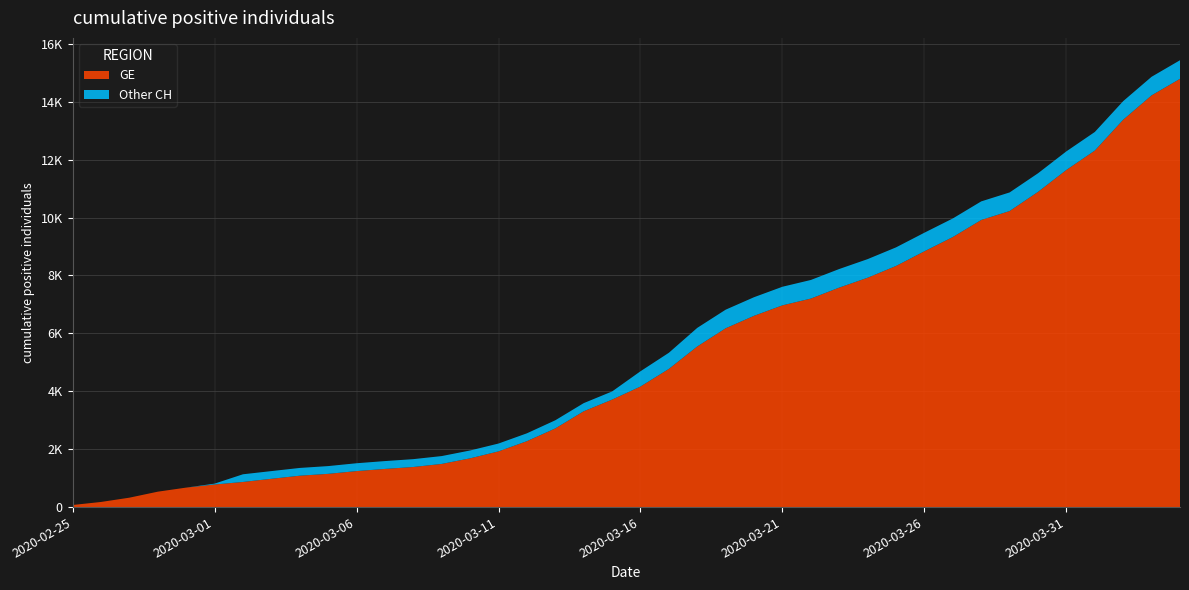

Reading left to right, extract all data points from this chart.

GE: 2020-02-25=72	2020-02-26=177	2020-02-27=325	2020-02-28=532	2020-02-29=673	2020-03-01=780	2020-03-02=868	2020-03-03=977	2020-03-04=1084	2020-03-05=1148	2020-03-06=1243	2020-03-07=1318	2020-03-08=1385	2020-03-09=1491	2020-03-10=1684	2020-03-11=1924	2020-03-12=2277	2020-03-13=2717	2020-03-14=3309	2020-03-15=3712	2020-03-16=4164	2020-03-17=4773	2020-03-18=5548	2020-03-19=6176	2020-03-20=6607	2020-03-21=6968	2020-03-22=7202	2020-03-23=7581	2020-03-24=7922	2020-03-25=8328	2020-03-26=8835	2020-03-27=9327	2020-03-28=9916	2020-03-29=10225	2020-03-30=10887	2020-03-31=11645	2020-04-01=12313	2020-04-02=13379	2020-04-03=14220	2020-04-04=14791
CH: 2020-02-25=72	2020-02-26=177	2020-02-27=325	2020-02-28=532	2020-02-29=673	2020-03-01=810	2020-03-02=1133	2020-03-03=1243	2020-03-04=1352	2020-03-05=1416	2020-03-06=1514	2020-03-07=1589	2020-03-08=1656	2020-03-09=1762	2020-03-10=1955	2020-03-11=2195	2020-03-12=2548	2020-03-13=2998	2020-03-14=3590	2020-03-15=3993	2020-03-16=4691	2020-03-17=5330	2020-03-18=6190	2020-03-19=6818	2020-03-20=7249	2020-03-21=7610	2020-03-22=7844	2020-03-23=8223	2020-03-24=8564	2020-03-25=8970	2020-03-26=9477	2020-03-27=9969	2020-03-28=10558	2020-03-29=10867	2020-03-30=11529	2020-03-31=12287	2020-04-01=12955	2020-04-02=14021	2020-04-03=14862	2020-04-04=15433